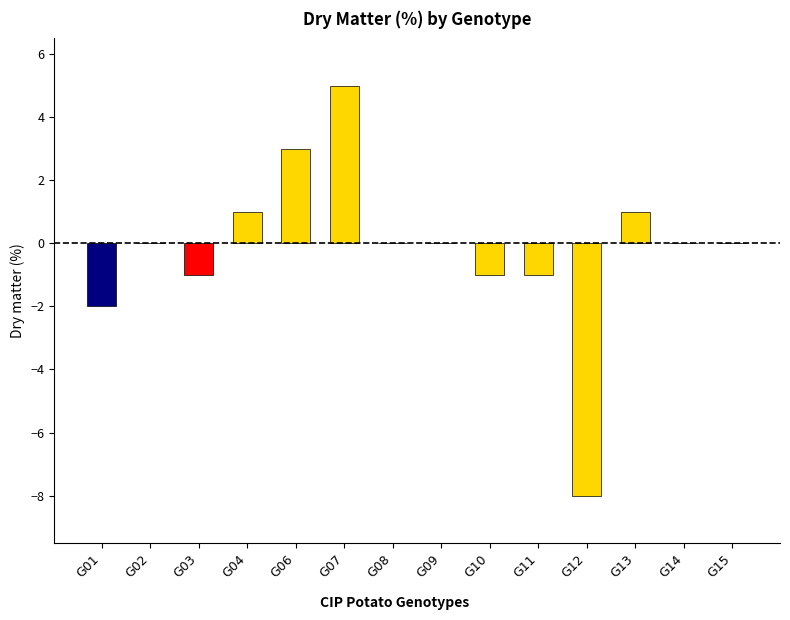

What is the greatest value displayed?

5